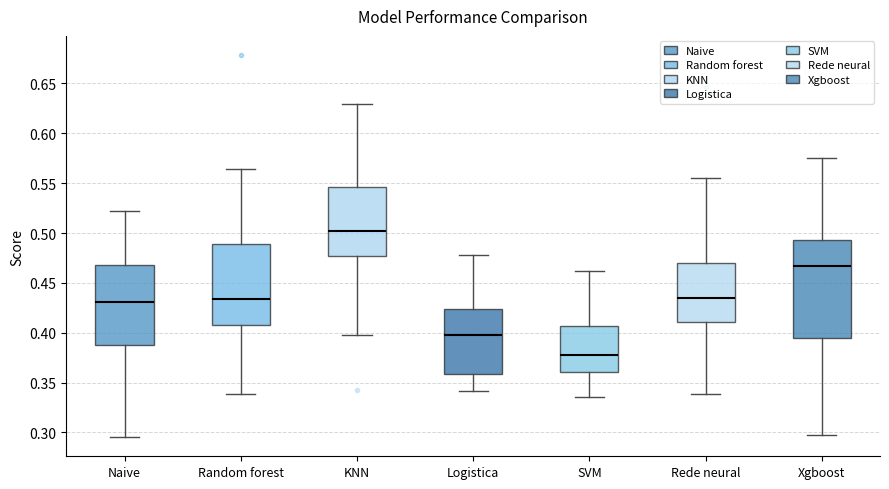

Where is the upper edge of the box for KNN on the y-axis? The values are not printed on the chart, so give them approximately, as read against the axis.

0.545